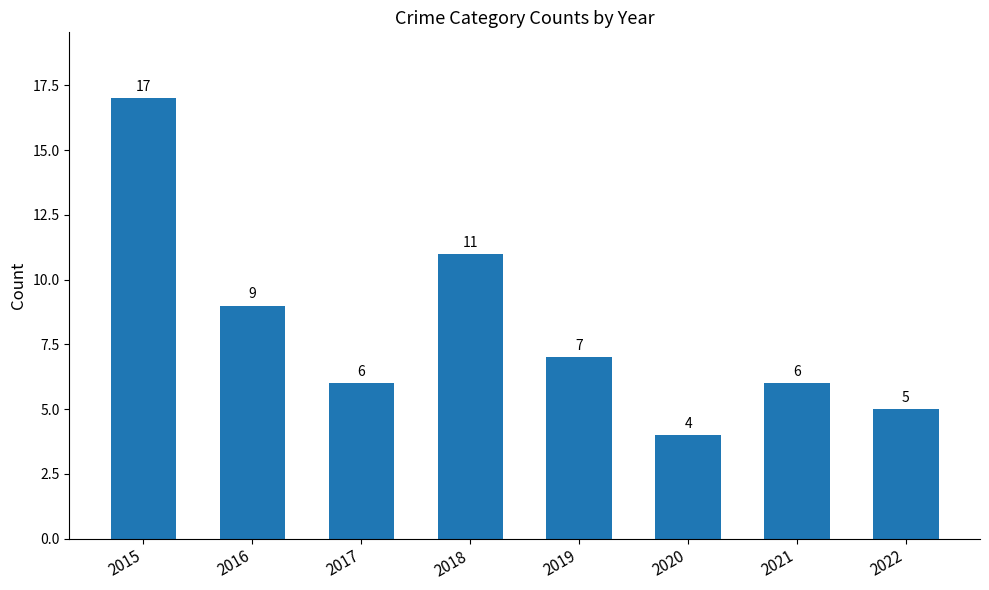

The chart shows a value of 2 at 2022. True or false?

False